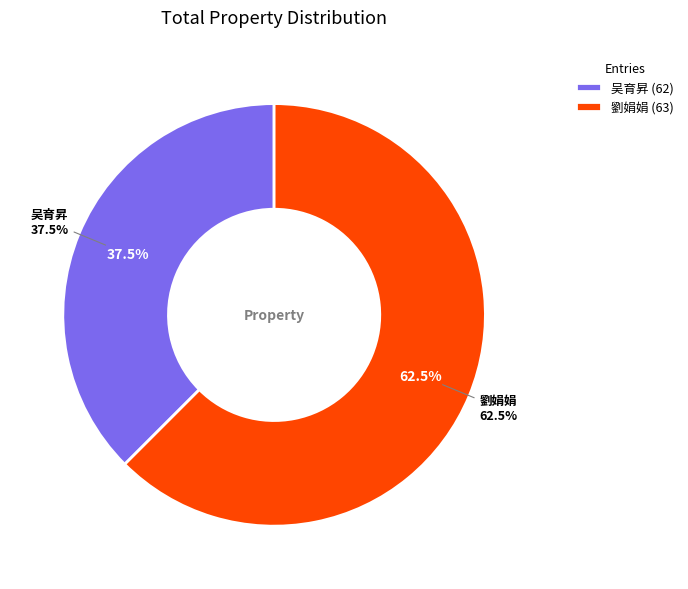

True or false: 63 accounts for 62% of the total.

True